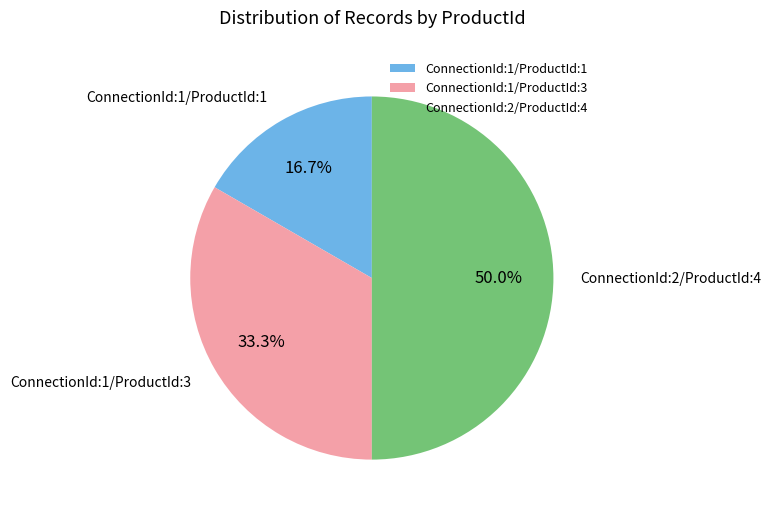

Does ConnectionId:1/ProductId:3 account for over 50% of the chart?

No